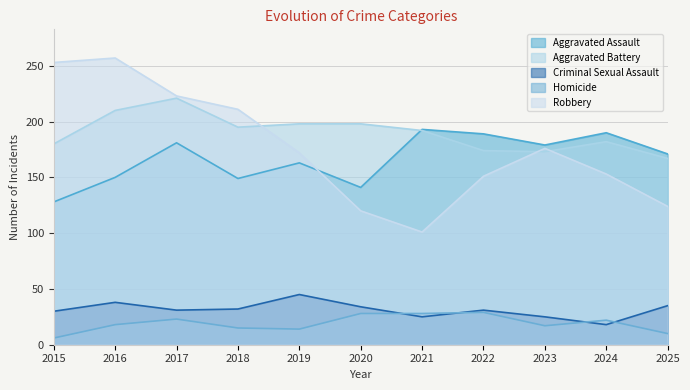

True or false: Aggravated Battery and Homicide intersect in this chart.

False